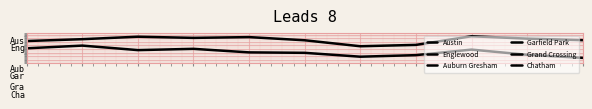

Read the Chatham value at 2.

-933